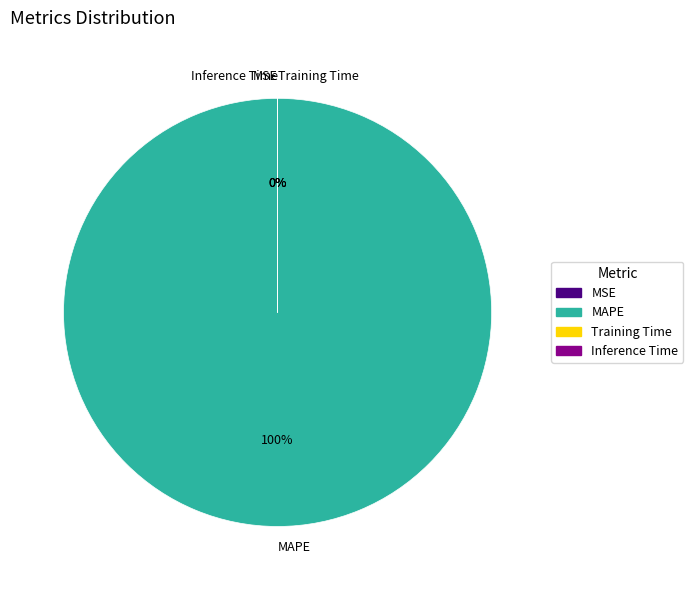

How many segments does this pie chart have?

4